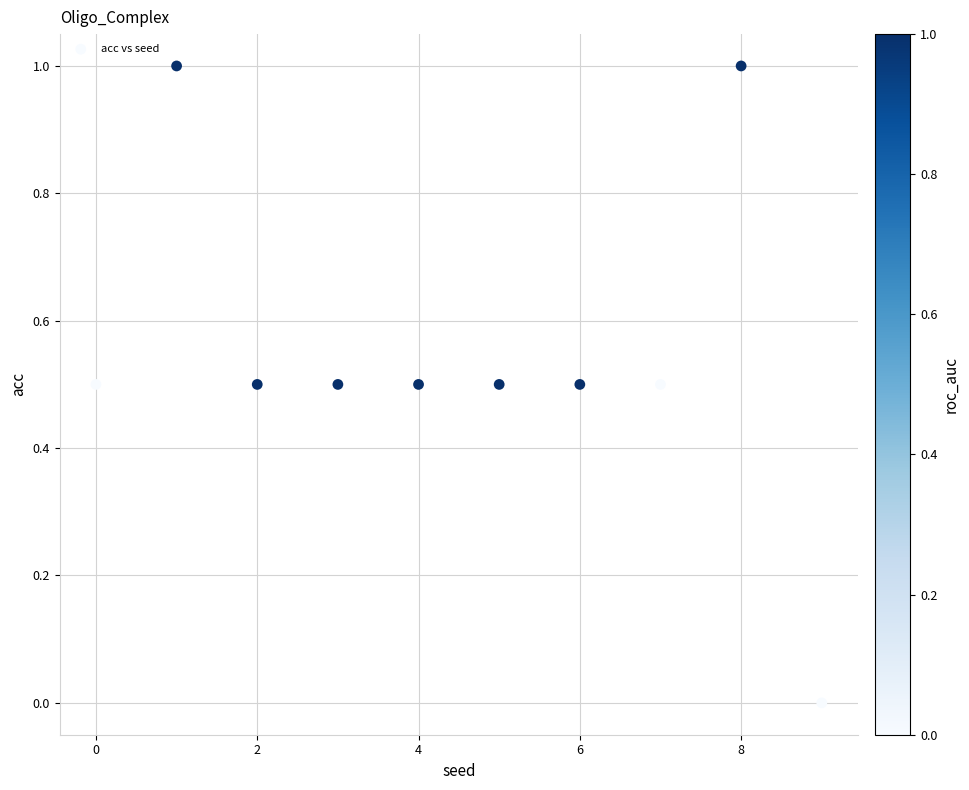

What is the range of Y values (max minus min)?

1.0